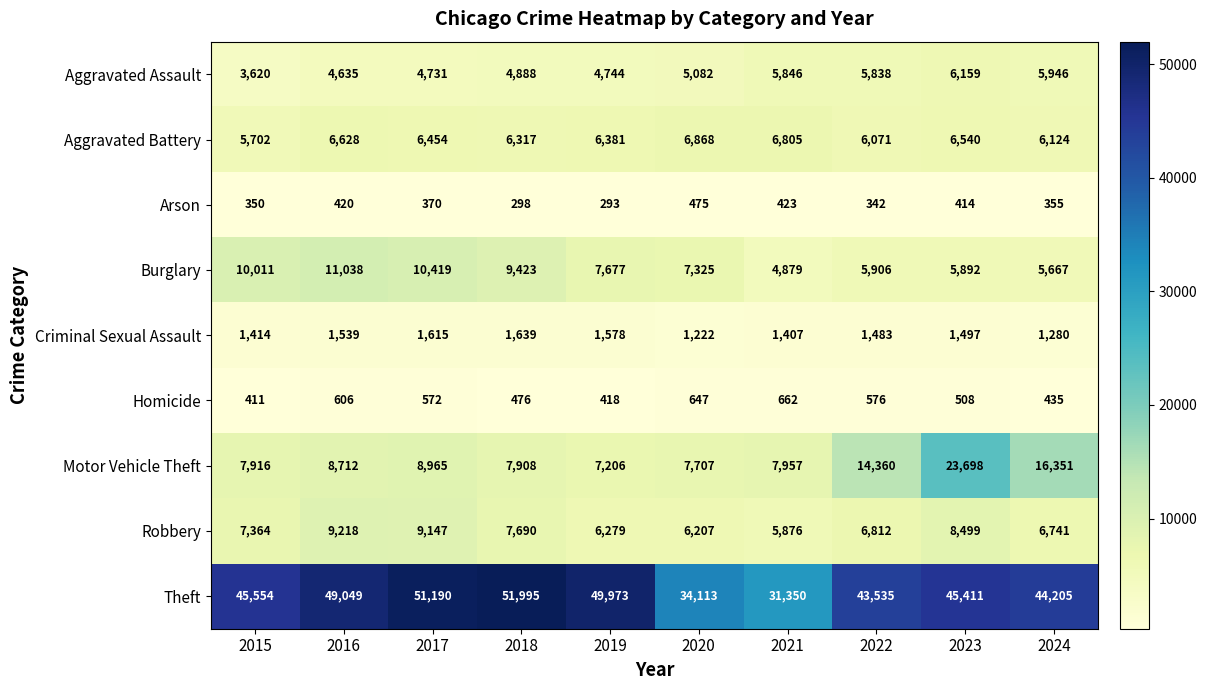

What is the greatest value displayed?

51995